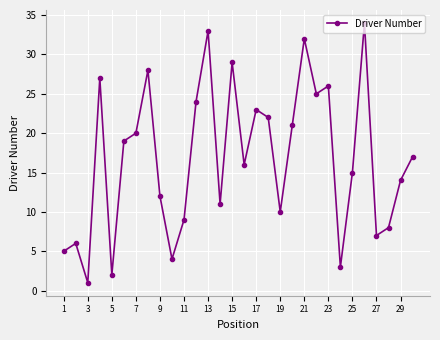

What is the sum of all values?

503